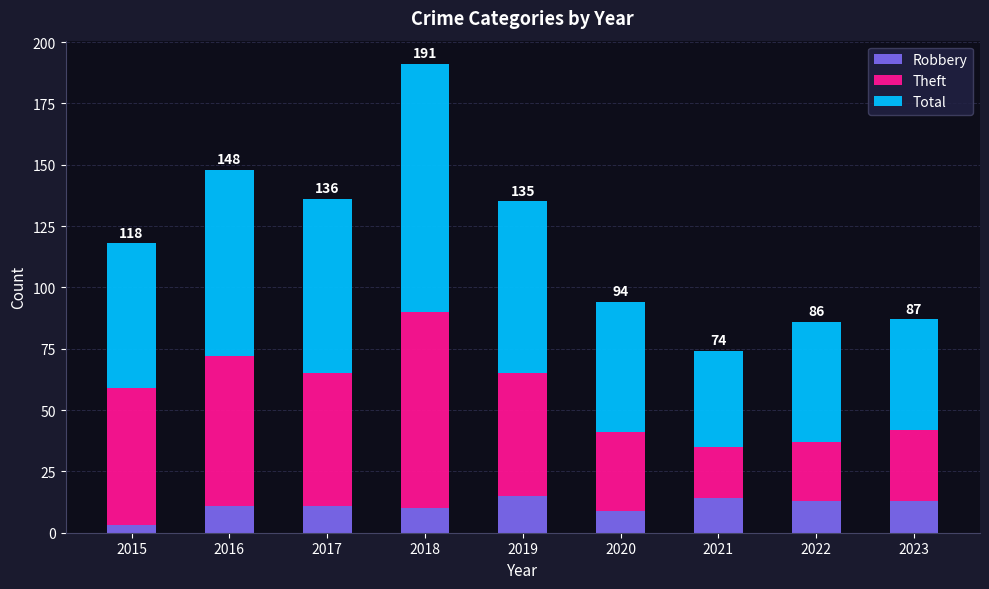

What is the average value of the Robbery series?

11